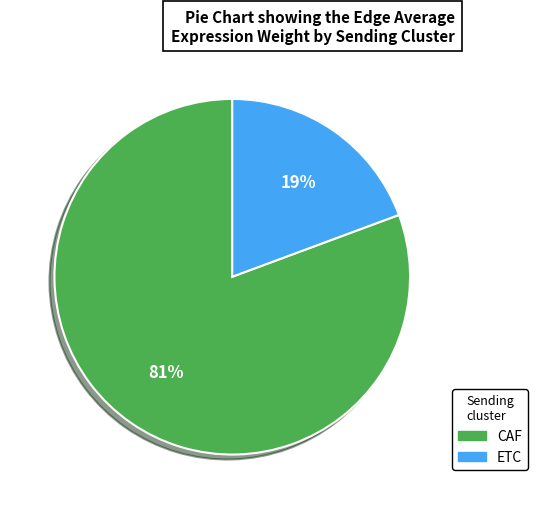

How many segments does this pie chart have?

2